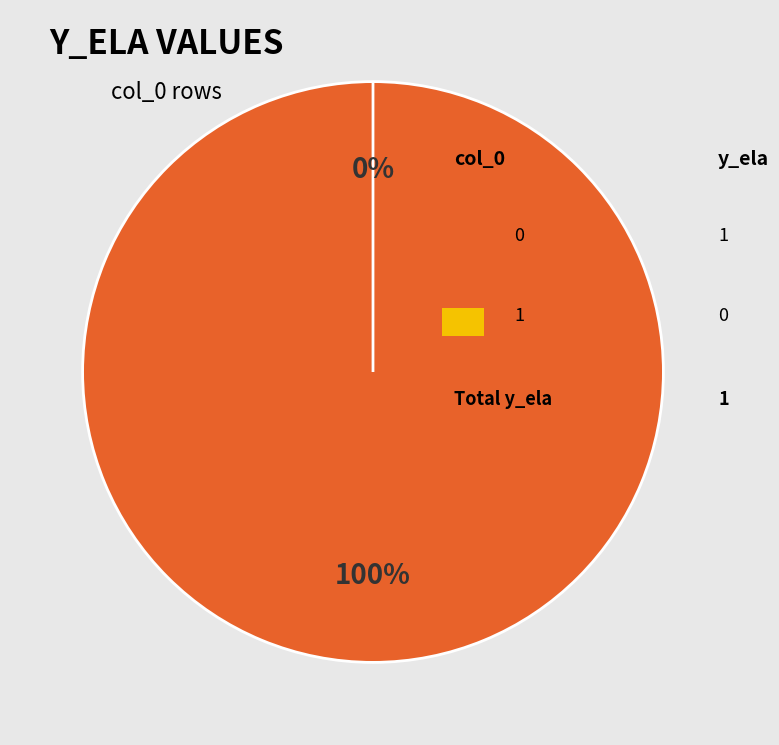

Count the number of slices in the pie.

2